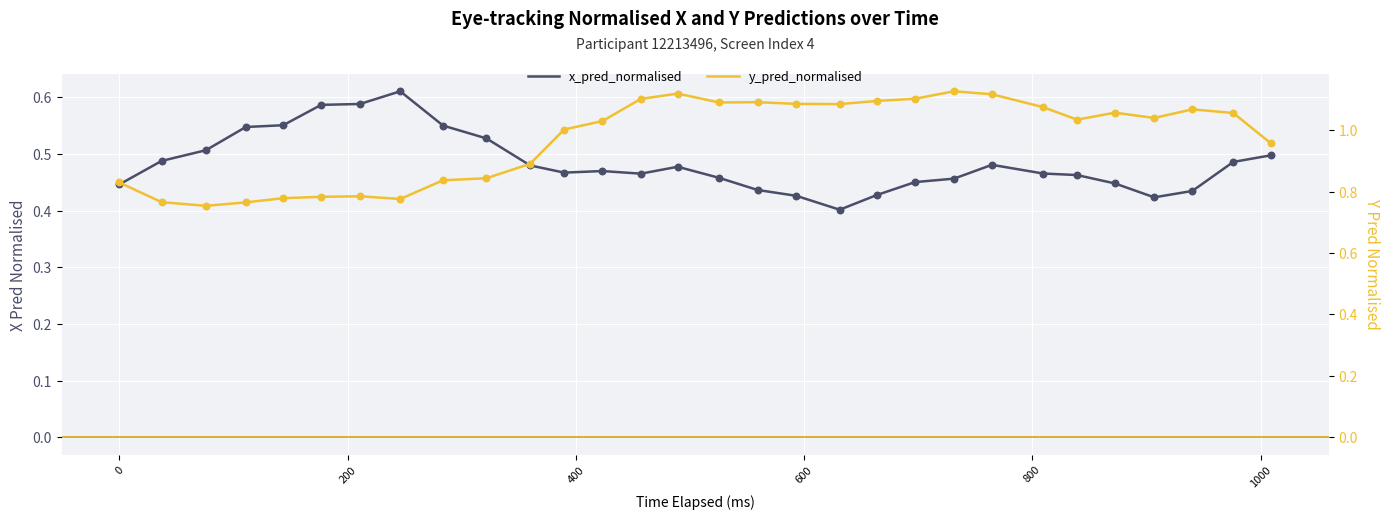

Which series reaches the maximum Y coordinate?

y_pred_normalised